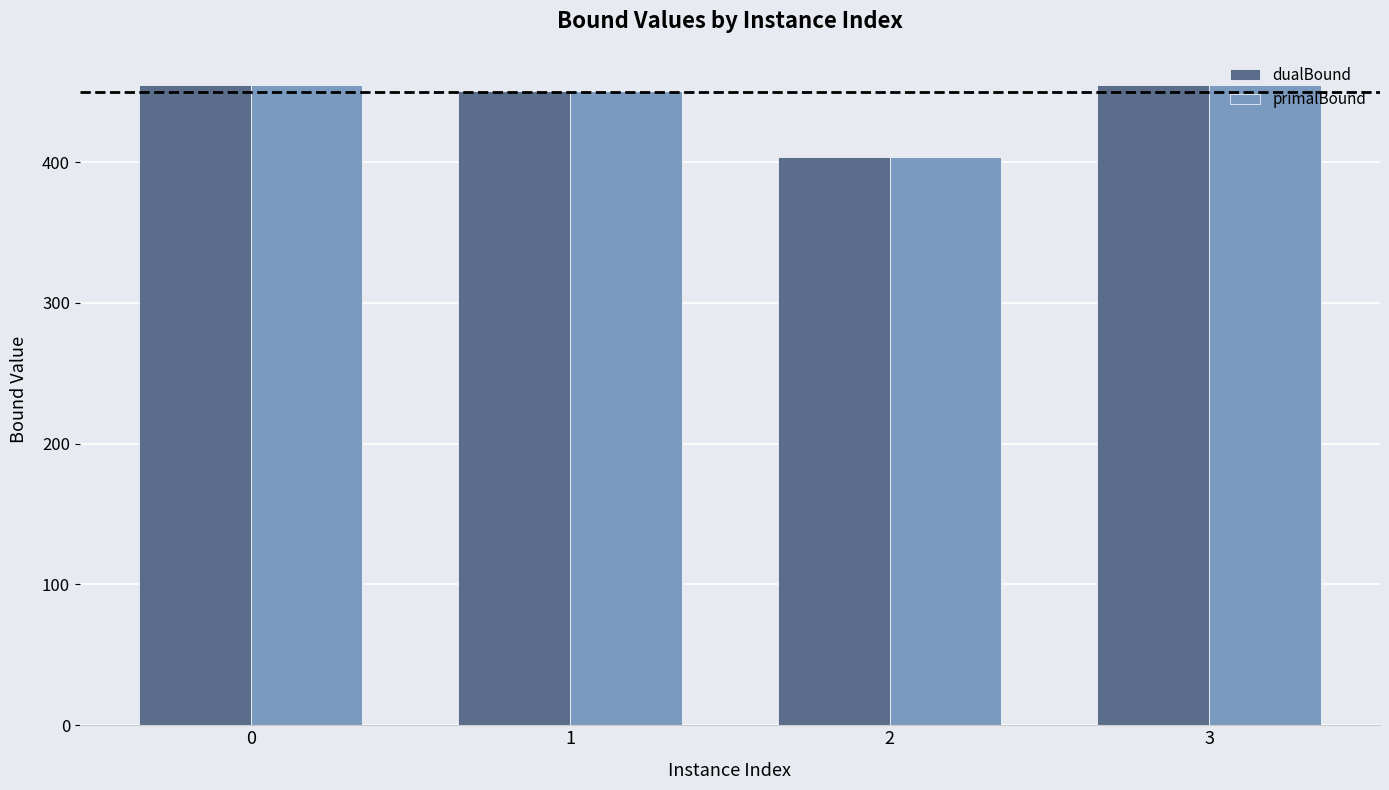

What is the difference between the second highest and minimum values in the dualBound series?

50.6